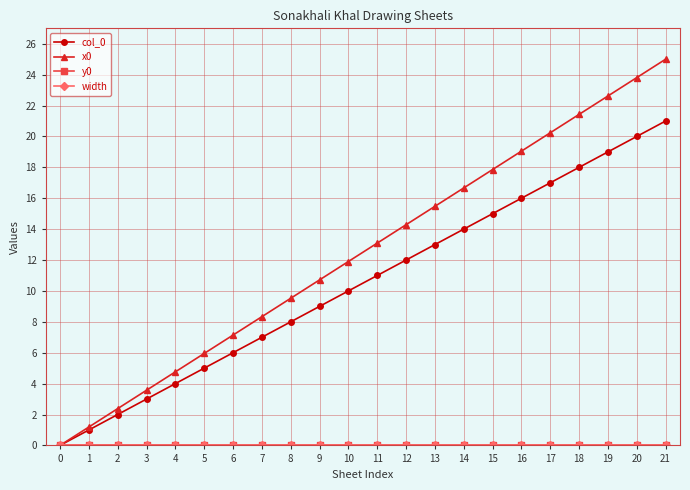

Does the chart have visible grid lines?

Yes